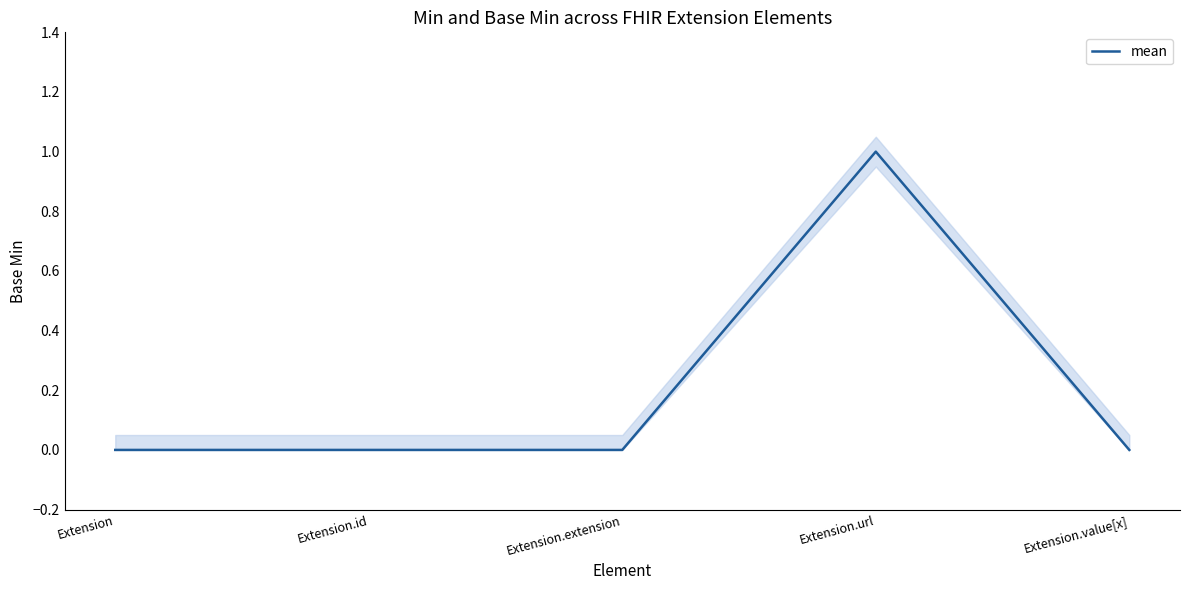

Does the chart have visible grid lines?

No